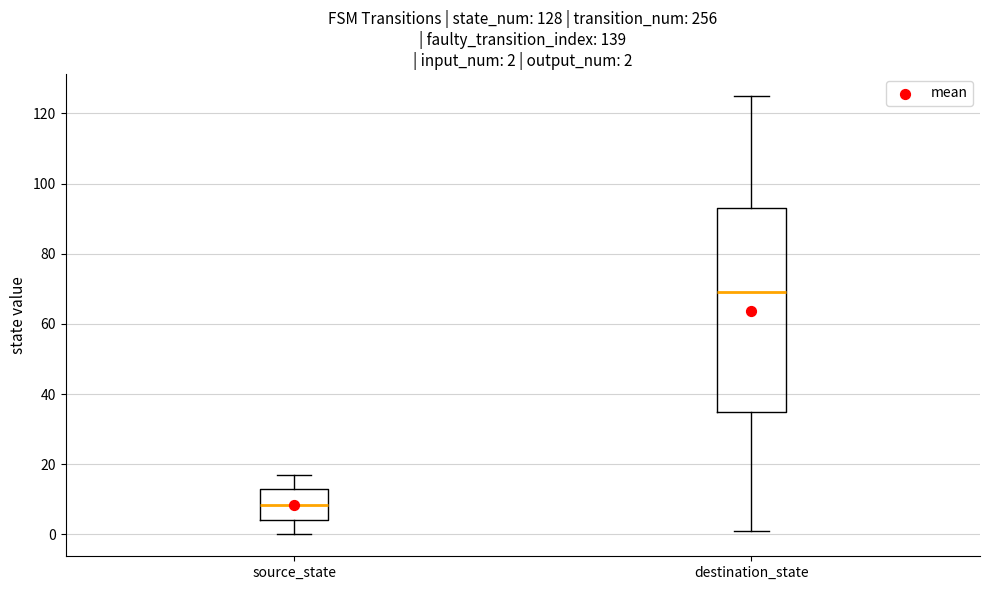

Which box has the lowest median line?

source_state